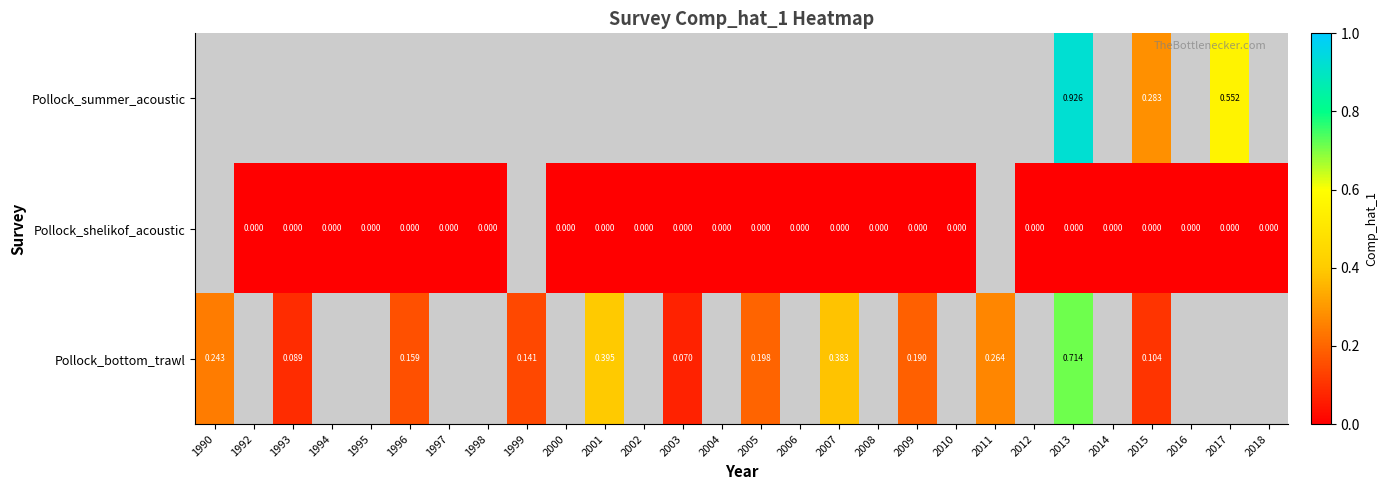

Rank the series at 2015 from lowest to highest value.

Pollock_shelikof_acoustic, Pollock_bottom_trawl, Pollock_summer_acoustic